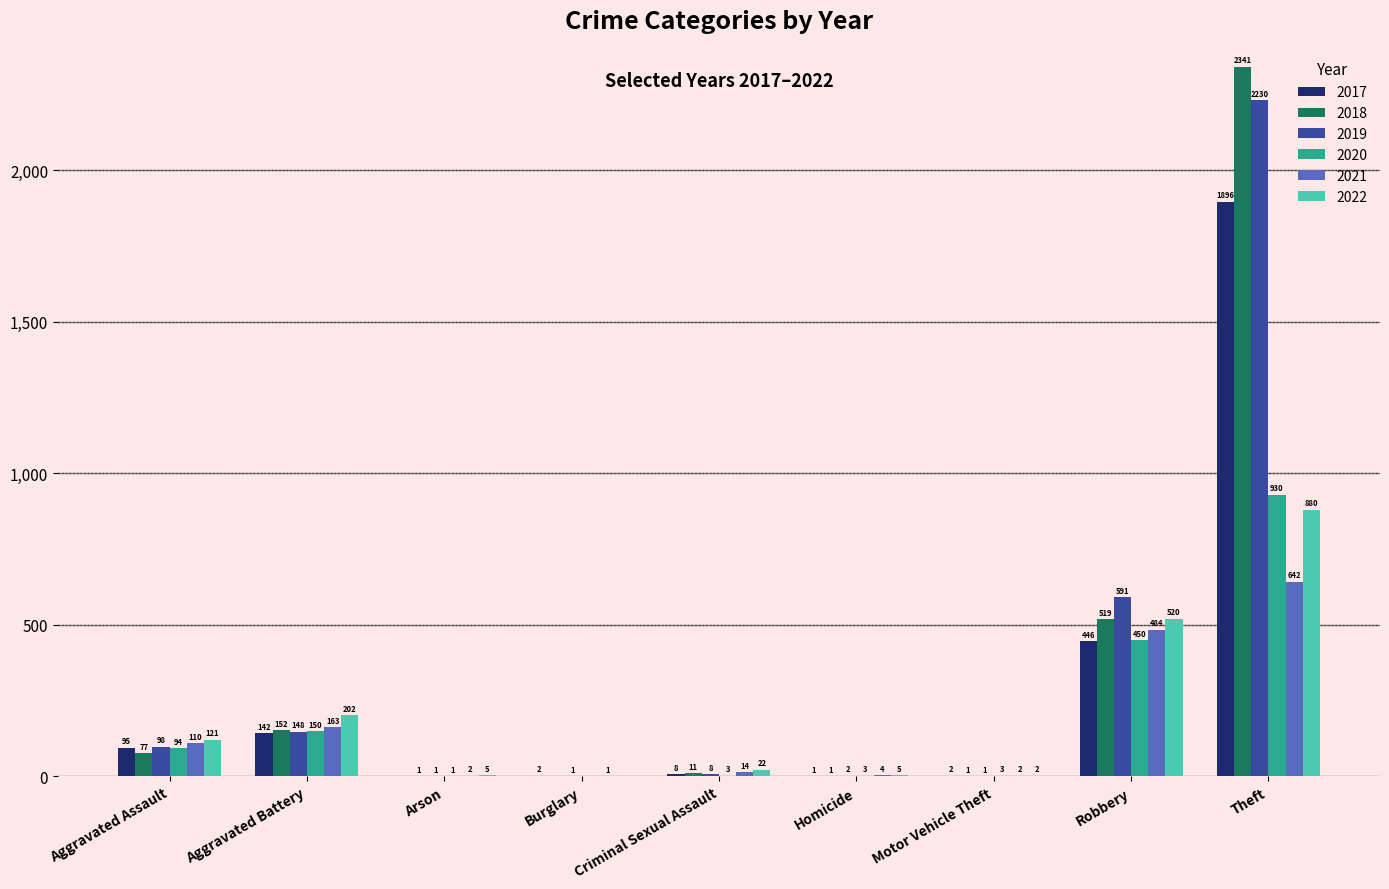

How many series are shown in this chart?

6